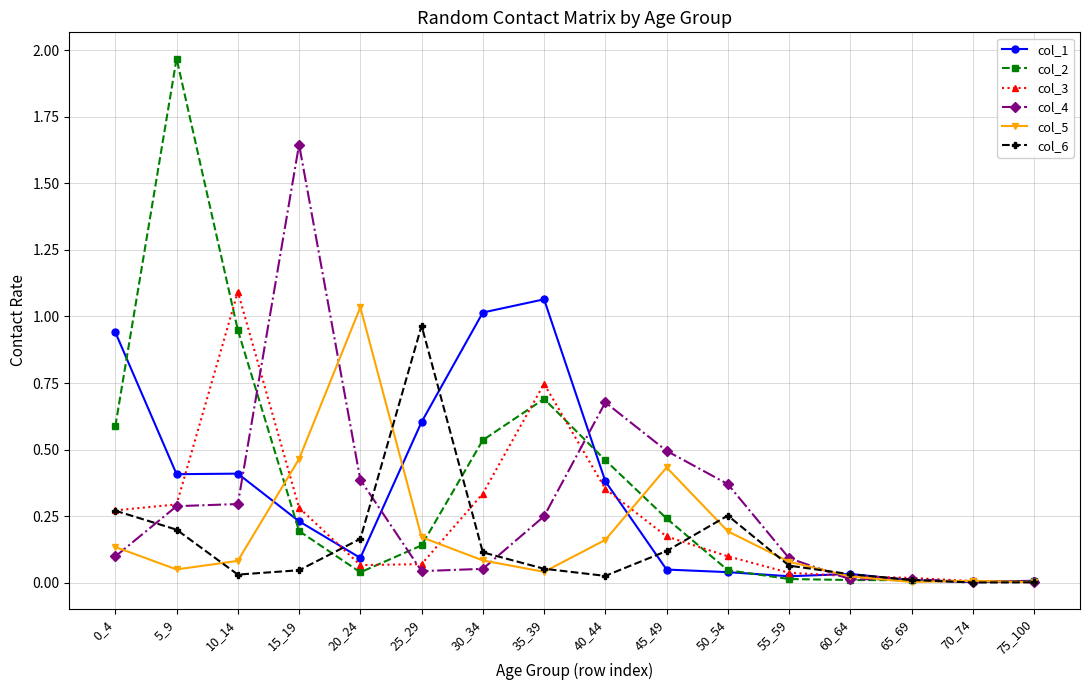

True or false: col_5 has more than 0 interior local peaks.

True